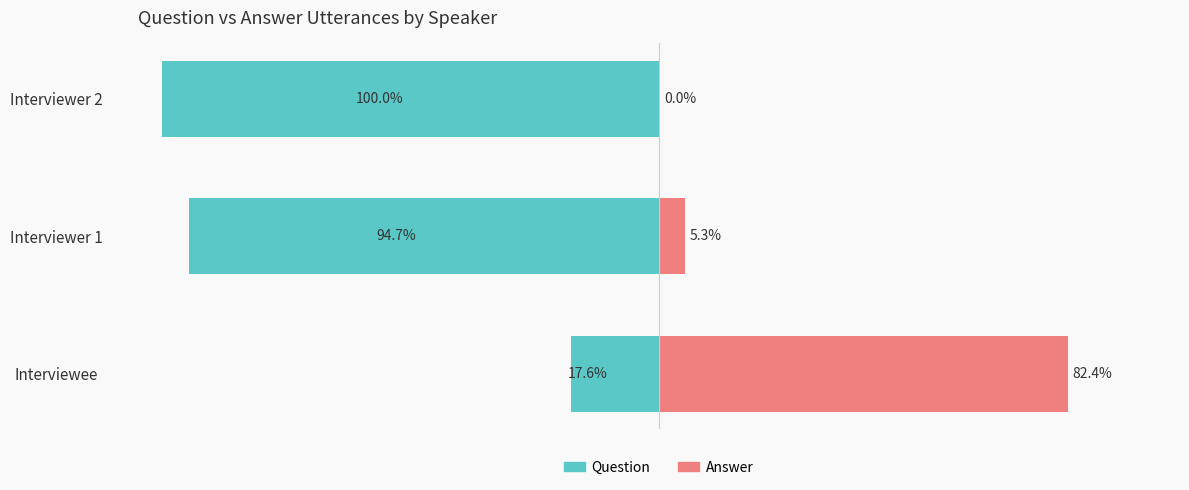

Are the bars horizontal?

Yes